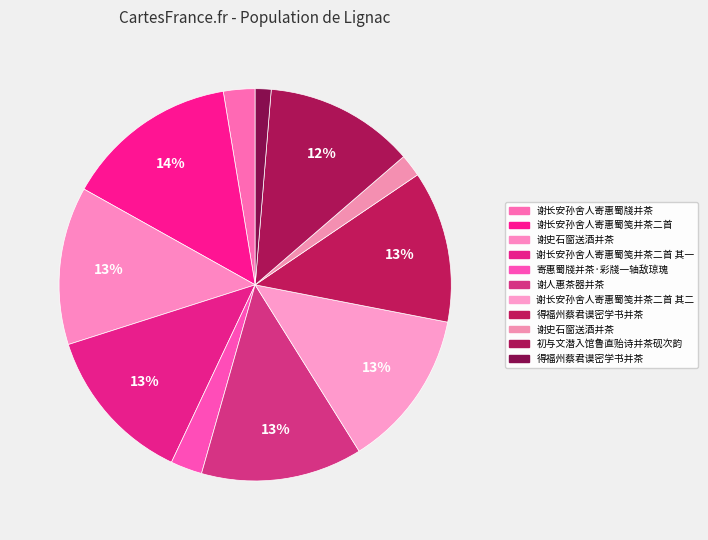

How many segments does this pie chart have?

11